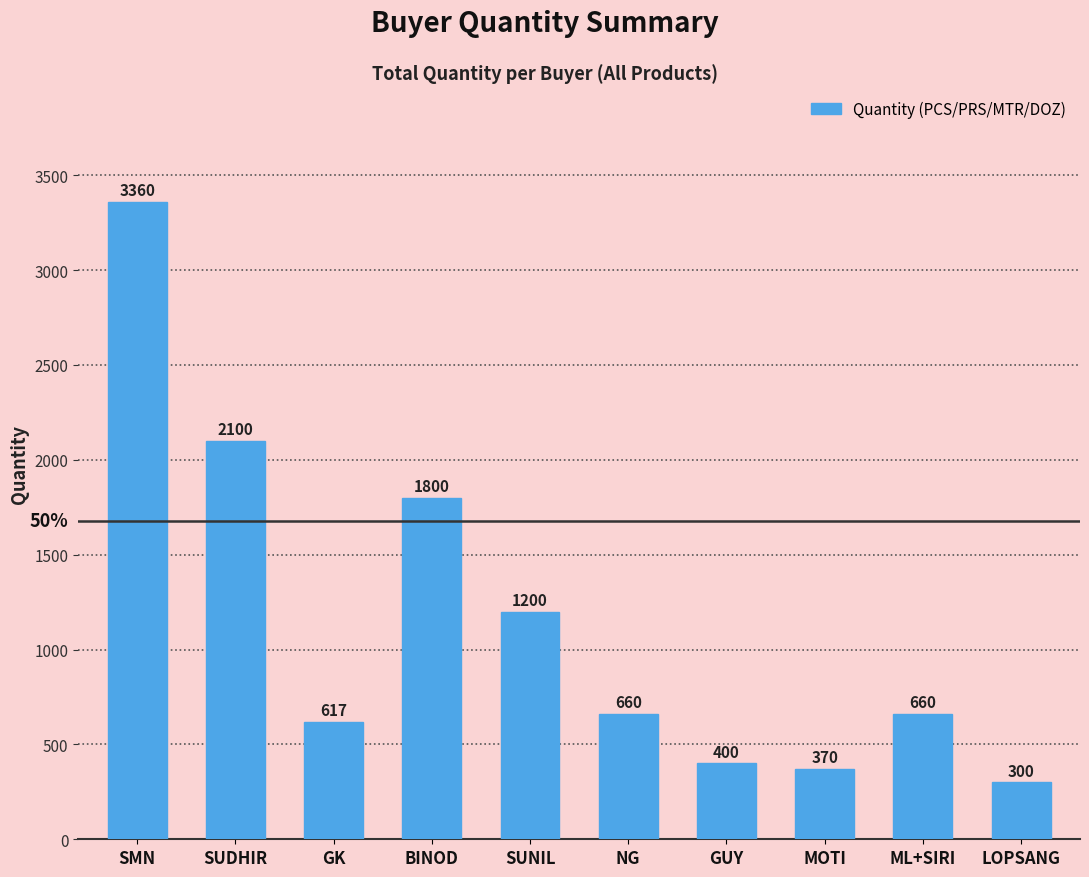

At which label is the value closest to 1830?

BINOD